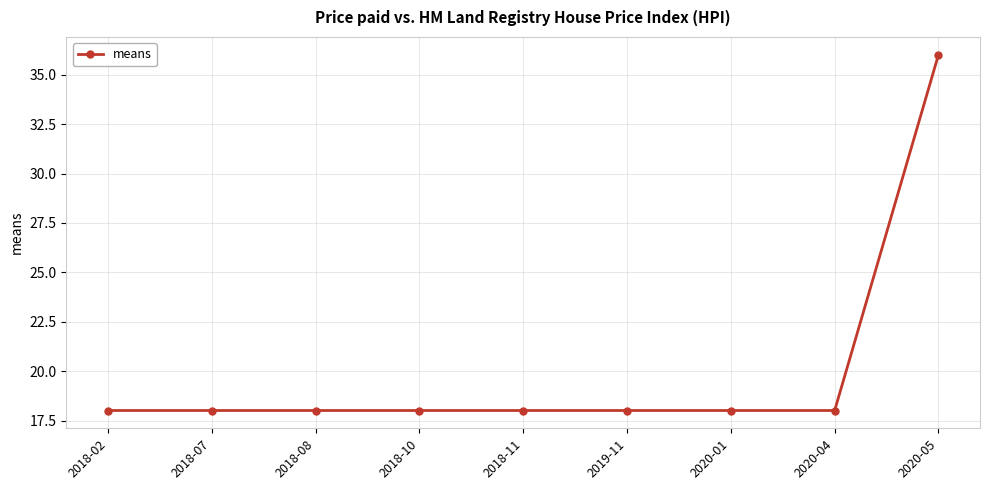

What is the ratio of the value at 2020-04 to the value at 2020-05?

0.5